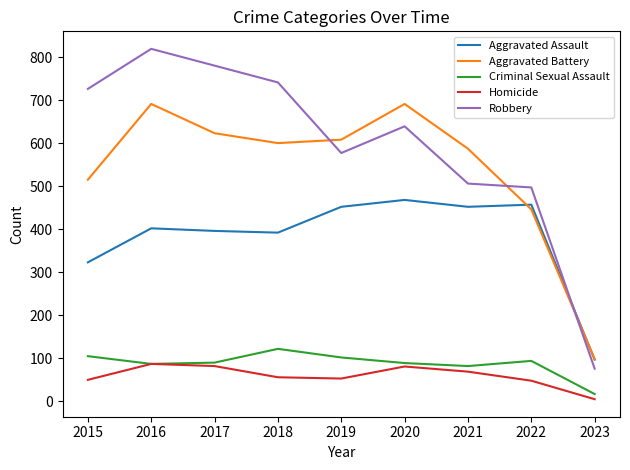

What is the maximum value for Criminal Sexual Assault?

122